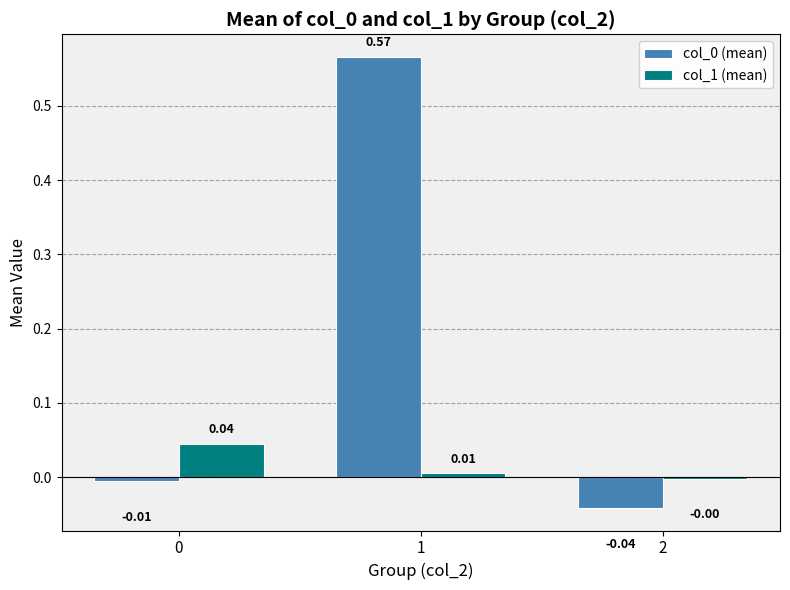

Is the value of col_0 (mean) at 2 greater than the value of col_1 (mean) at 0?

No